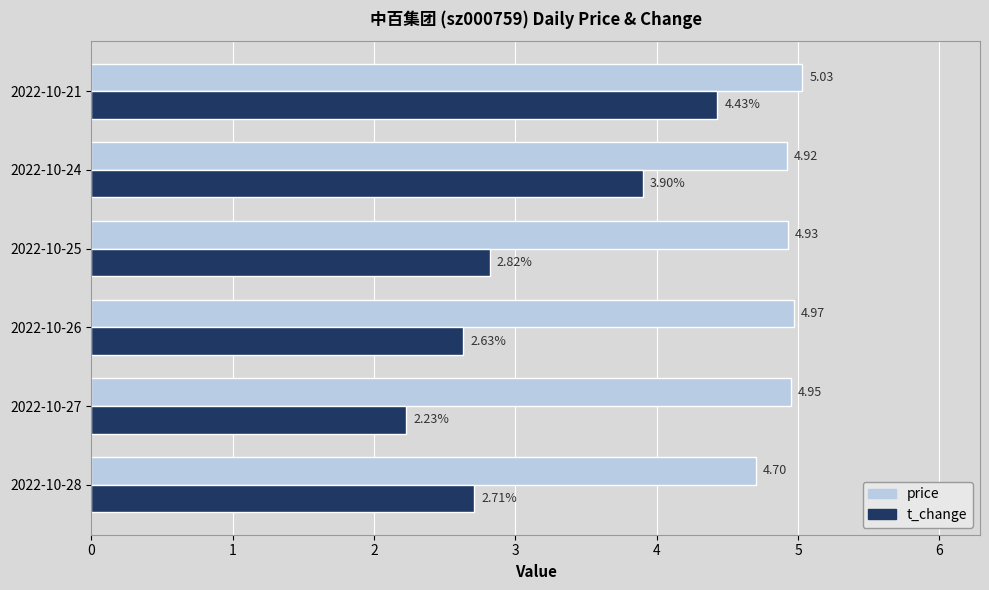

List the series in order of their overall mean, lowest first.

t_change, price